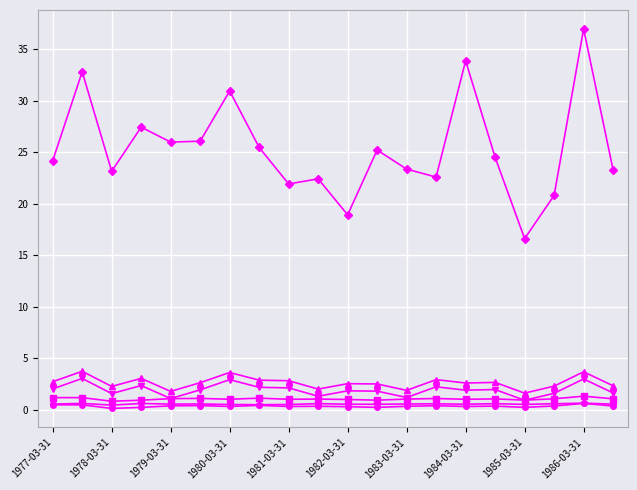

What is the maximum value shown in the chart?

36.9